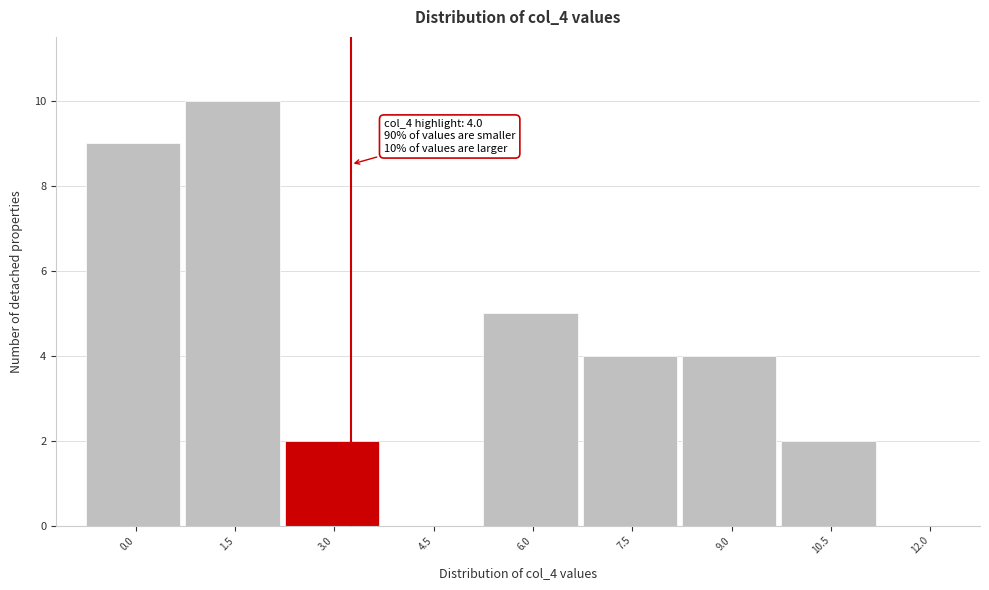

Reading right to left, extract all data points from this chart.

12.0=0	10.5=2	9.0=4	7.5=4	6.0=5	4.5=0	3.0=2	1.5=10	0.0=9